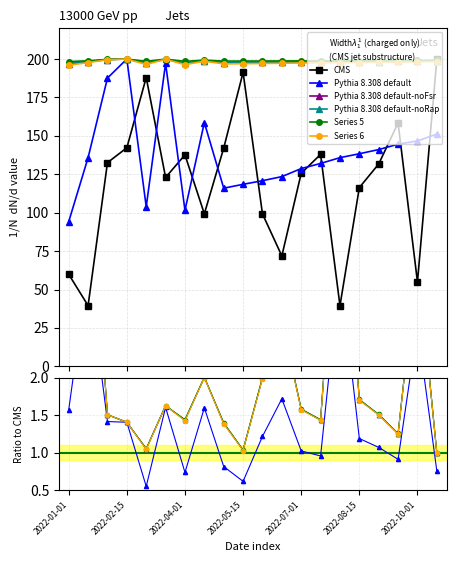

True or false: CMS has more than 1 interior local peaks.

True